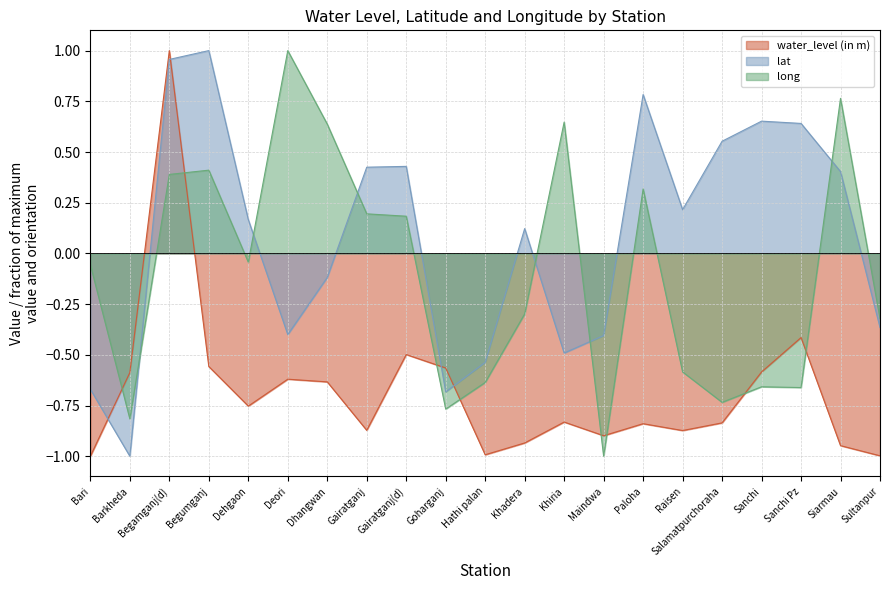

How many water_level (in m) values are between 0 and 1?

1